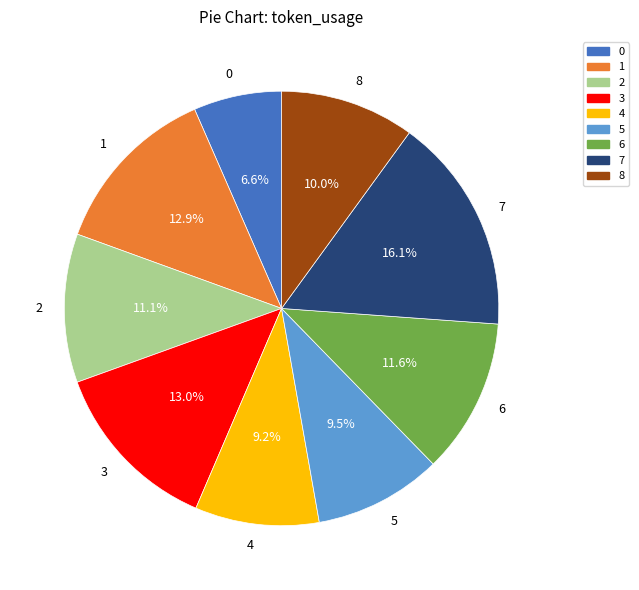

True or false: 5 accounts for 20% of the total.

False